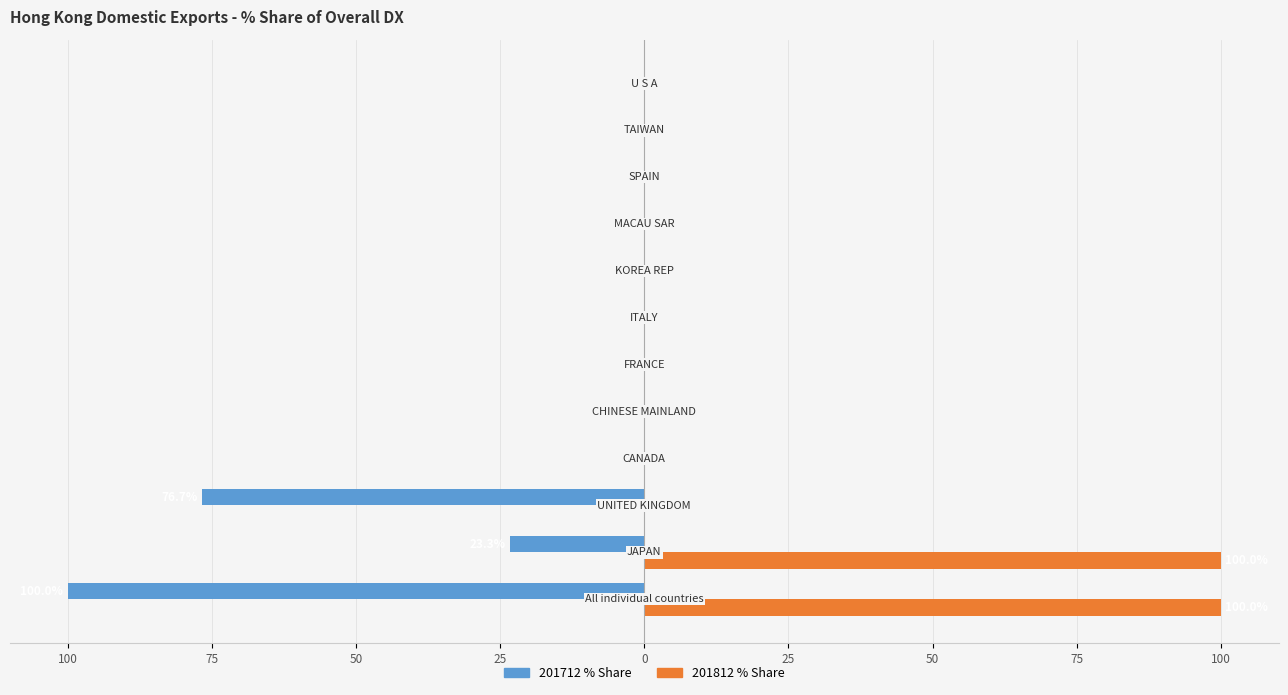

Which series has the largest total across all categories?

201812 % Share